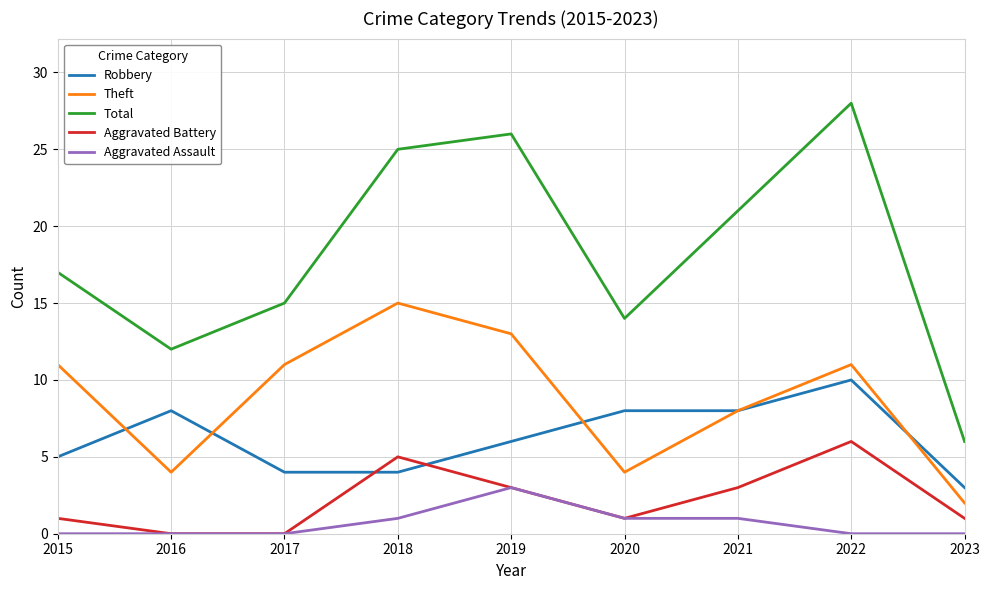

At how many categories does at least one series exceed 5?

9